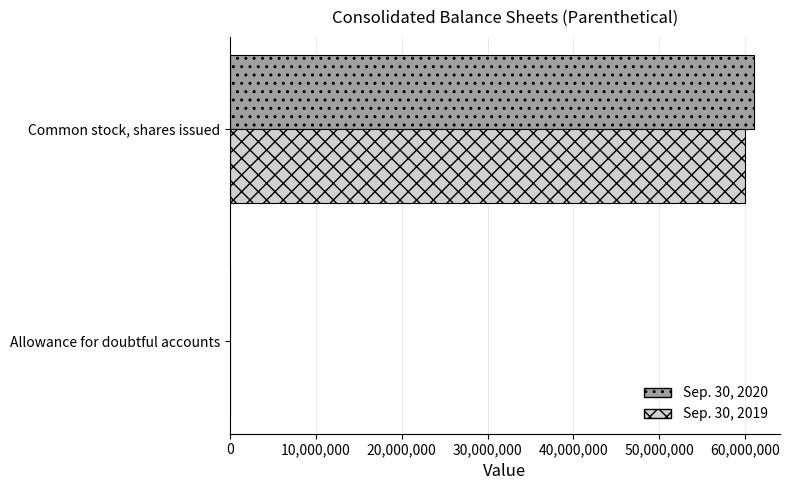

Is the value of Sep. 30, 2020 at Common stock, shares issued greater than the value of Sep. 30, 2019 at Allowance for doubtful accounts?

Yes